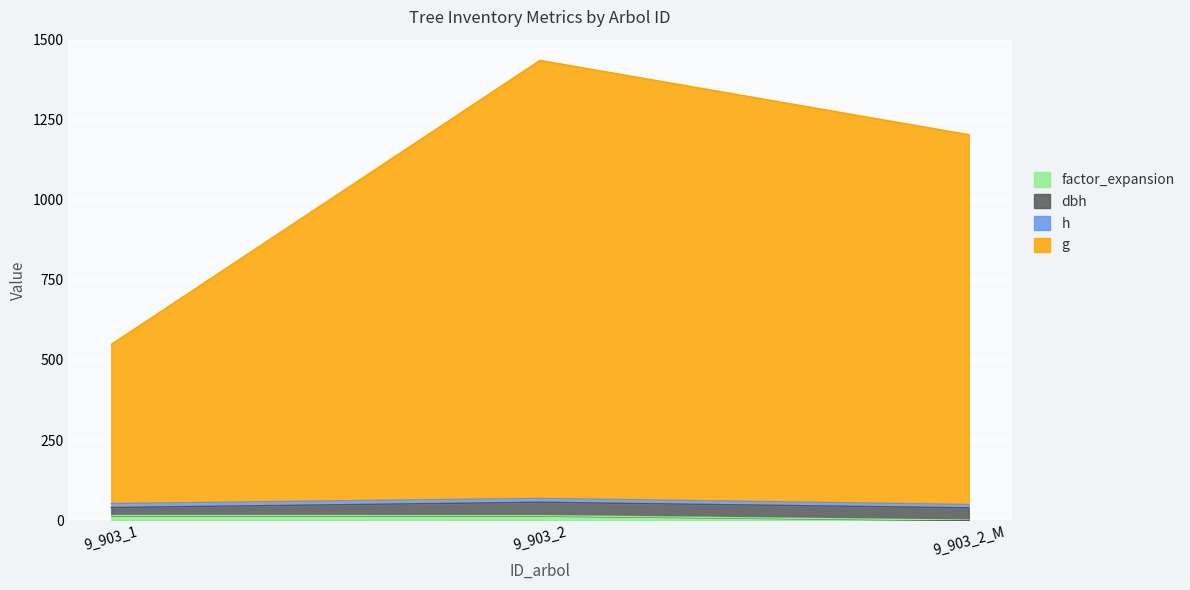

At which label is factor_expansion closest to 7?

9_903_2_M